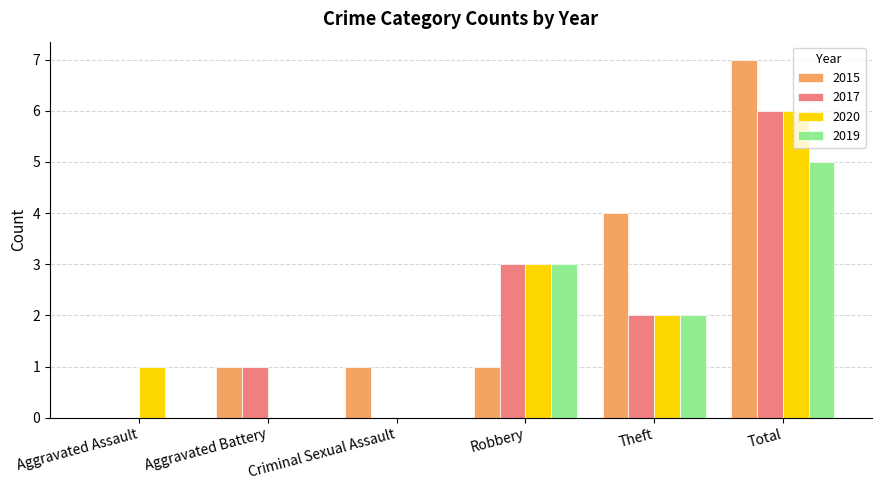

Which series changed the most between Criminal Sexual Assault and Theft?

2015